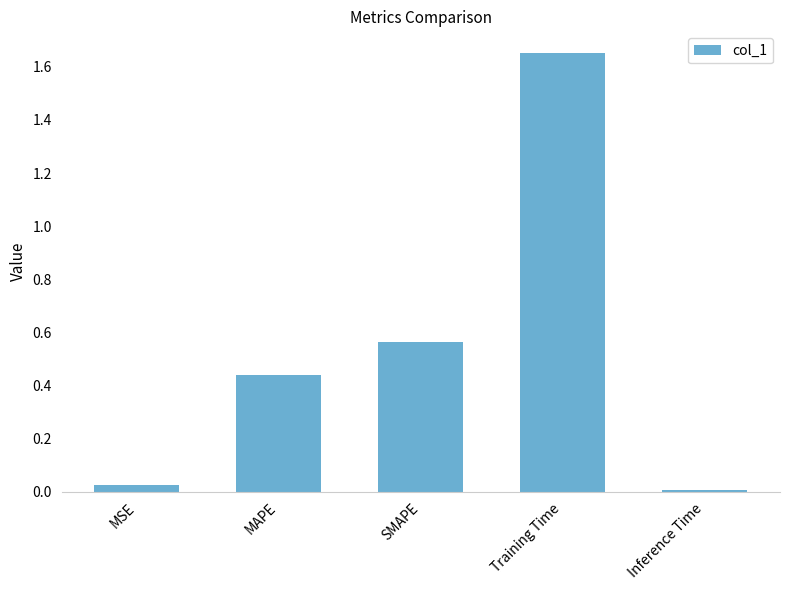

Which category has the highest value across all series?

Training Time